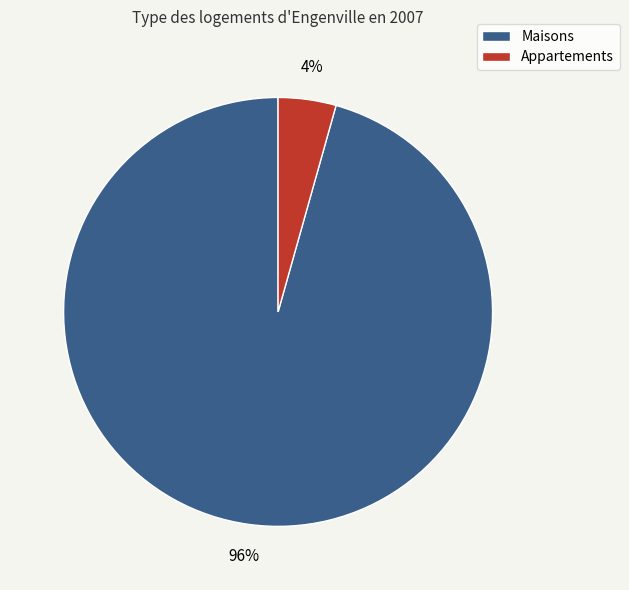

Is there any slice that represents more than half of the pie?

Yes